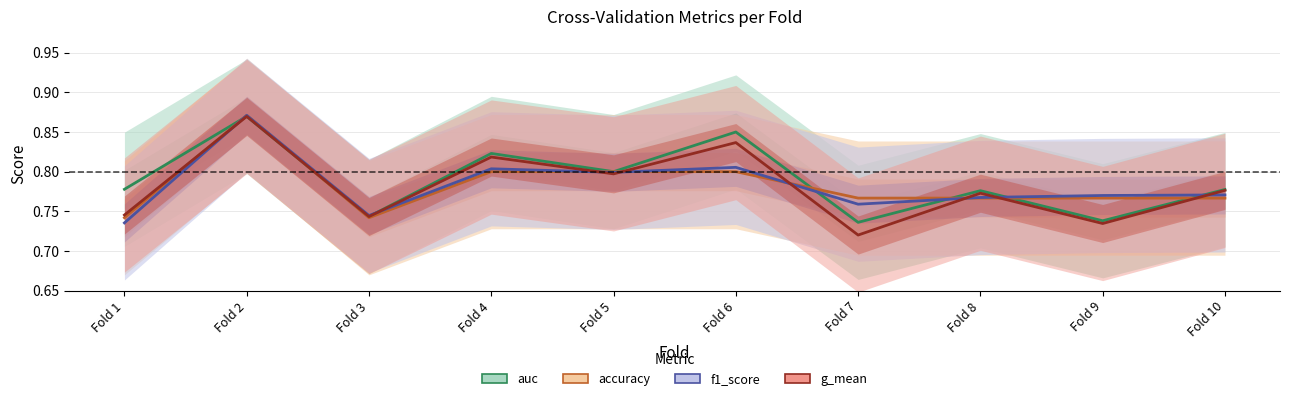

Where is the first local minimum for f1_score?

Fold 3